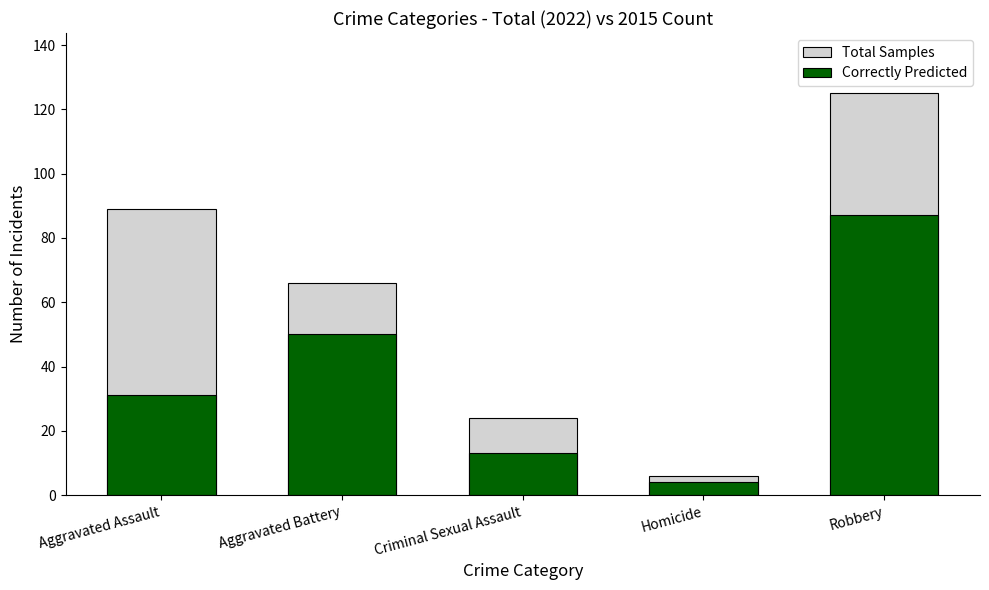

At Homicide, list the series in order from smallest to largest.

Correctly Predicted, Total Samples